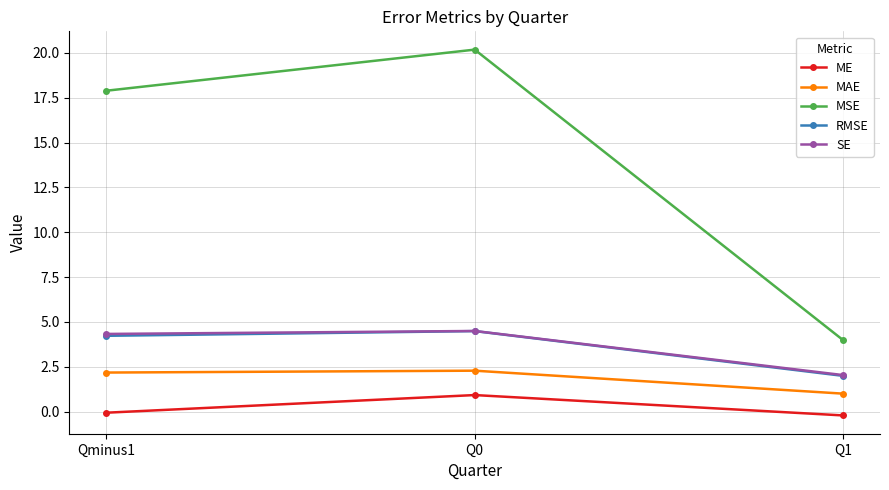

What is the sum of the RMSE values at Qminus1 and Q0?

8.7